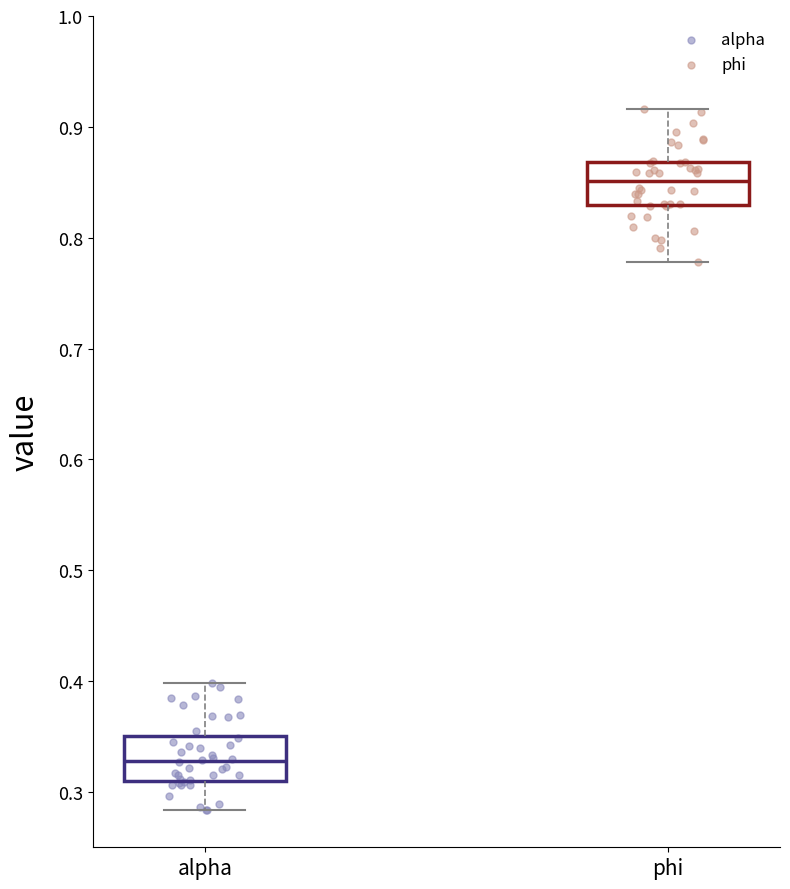

Which box's median line is the lowest?

alpha